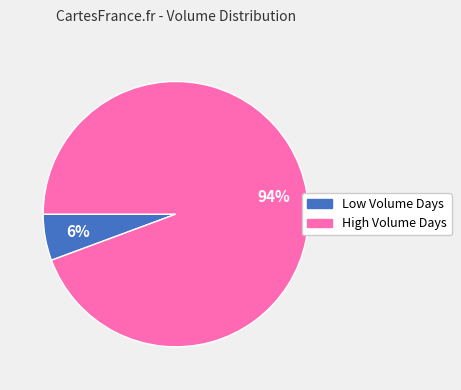

To the nearest percent, what is the average slice percentage?

50%